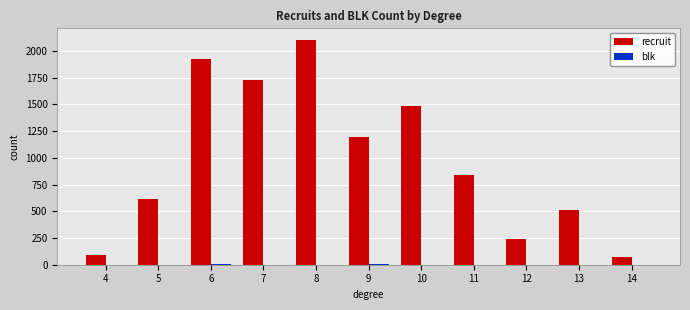

At which category is the sum across all series the highest?

8